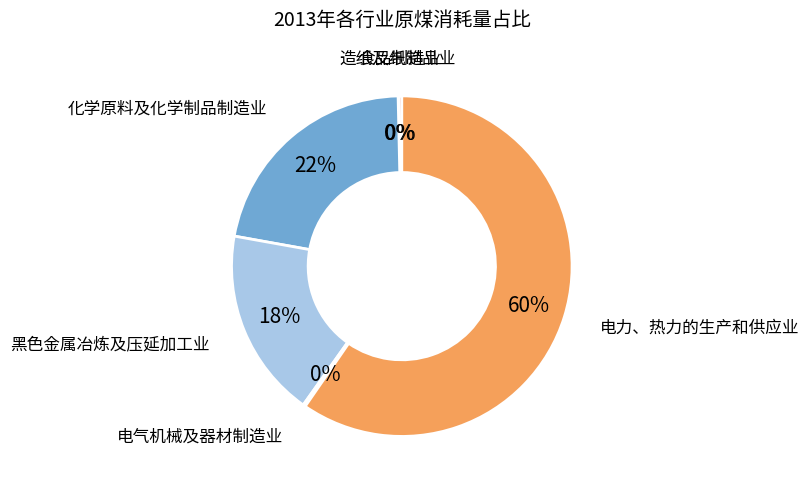

Combined, do 电力、热力的生产和供应业 and 黑色金属冶炼及压延加工业 account for over 50%?

Yes